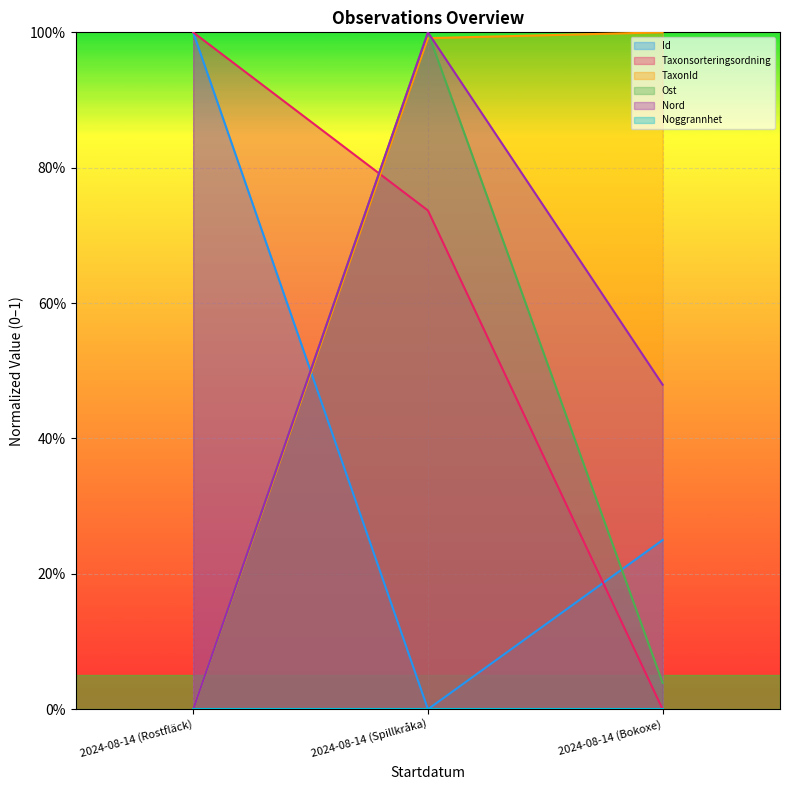

Which series has the largest range (max minus min)?

Id